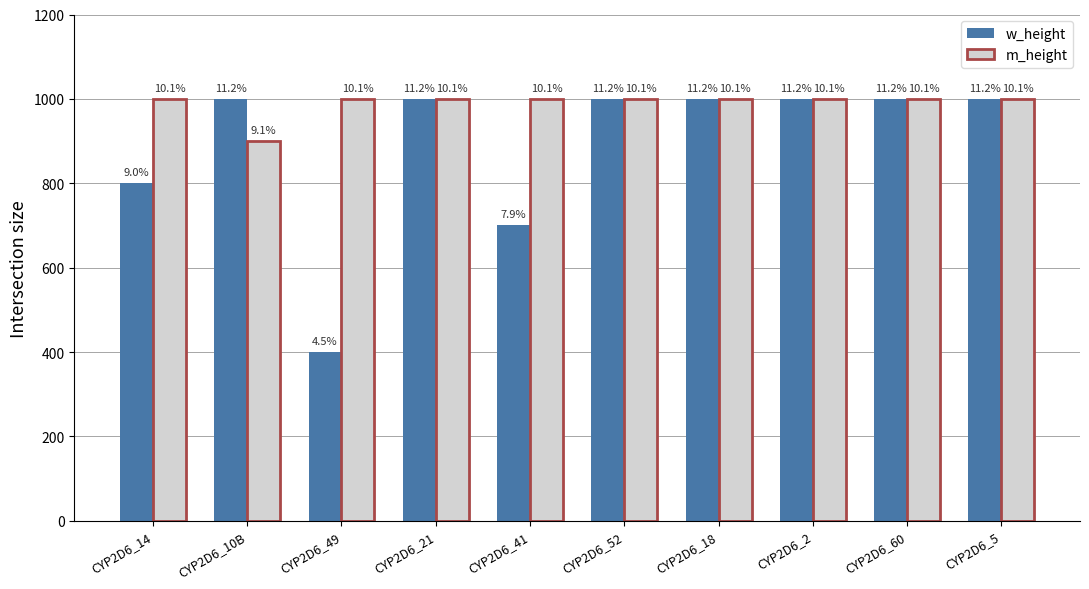

How many bars are there in each group?

2